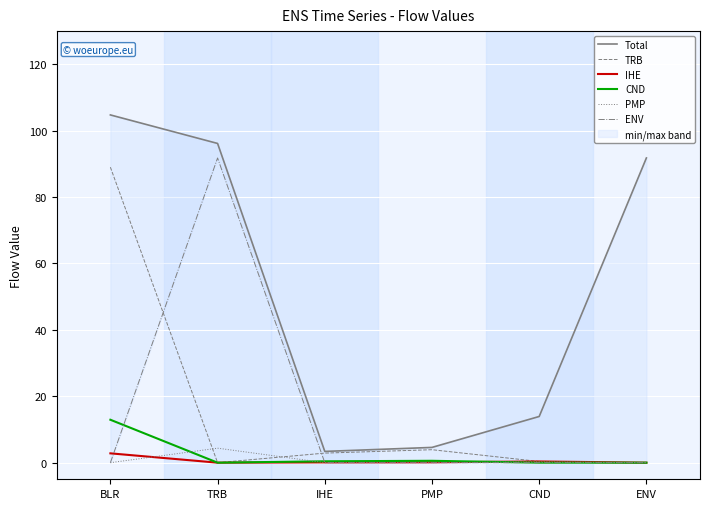

True or false: PMP and Total intersect in this chart.

False